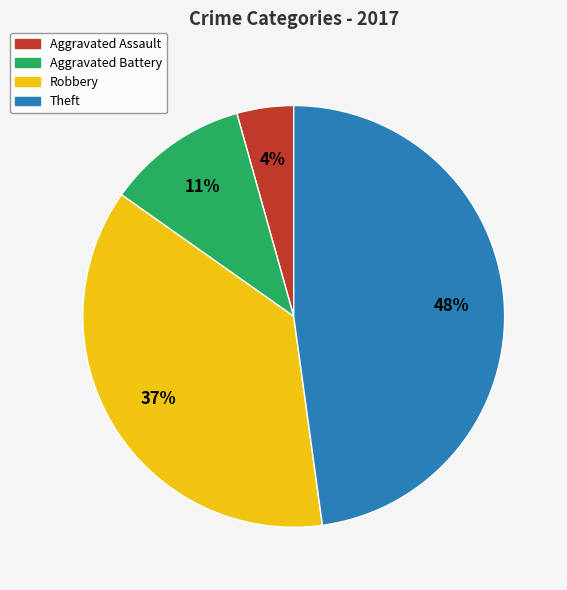

Rank the categories by value from lowest to highest.

Aggravated Assault, Aggravated Battery, Robbery, Theft